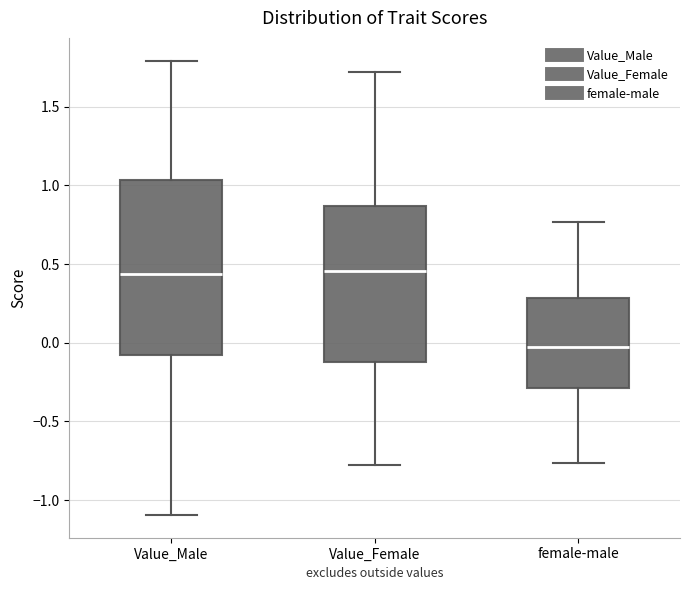

Reading left to right, transcribe this box plot: for each box, give where its median line is, the range the box spans, and where its two whiskers end, as read against the y-axis. The values are not printed on the chart, so give them approximately, as read against the axis.

Value_Male: median 0.45, box -0.10 to 1.05, whiskers -1.10 to 1.80
Value_Female: median 0.45, box -0.10 to 0.85, whiskers -0.80 to 1.70
female-male: median 0.00, box -0.30 to 0.30, whiskers -0.75 to 0.75